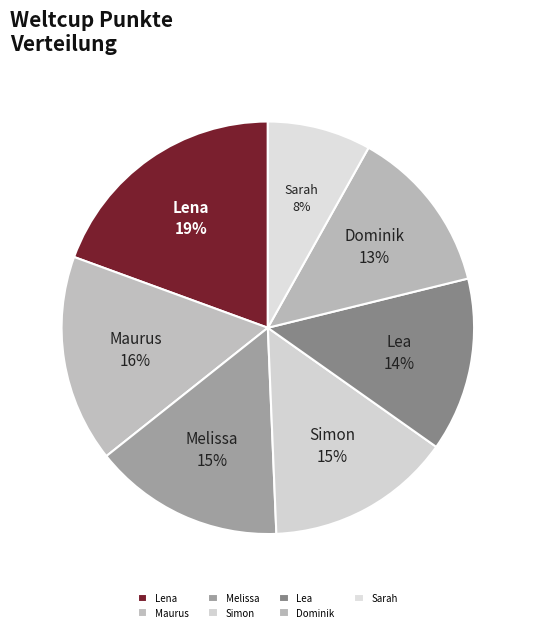

True or false: Sarah accounts for 1% of the total.

False